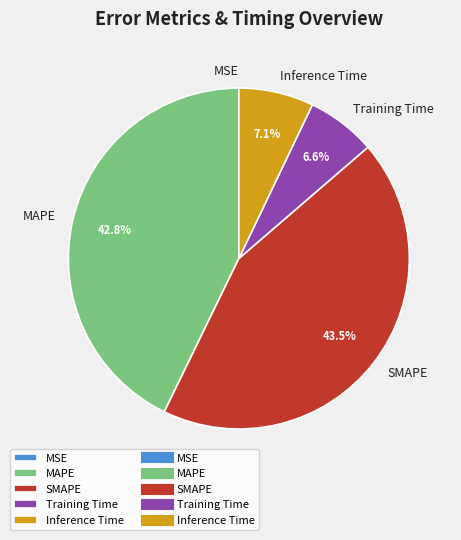

What percentage do MAPE and SMAPE together represent?

86.3%